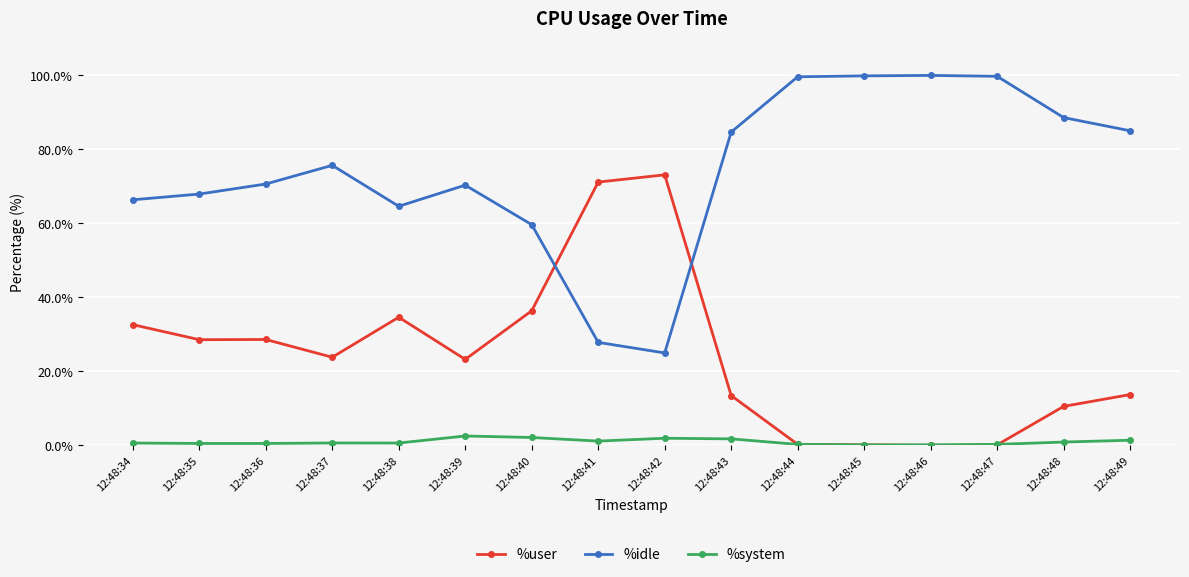

True or false: %idle has more than 0 interior local peaks.

True